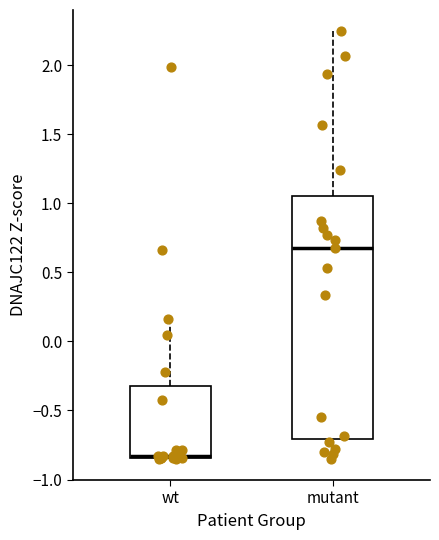

Reading left to right, transcribe this box plot: for each box, give where its median line is, the range the box spans, and where its two whiskers end, as read against the y-axis. The values are not printed on the chart, so give them approximately, as read against the axis.

wt: median -0.85, box -0.85 to -0.30, whiskers -0.85 to 0.15
mutant: median 0.70, box -0.70 to 1.05, whiskers -0.85 to 2.25